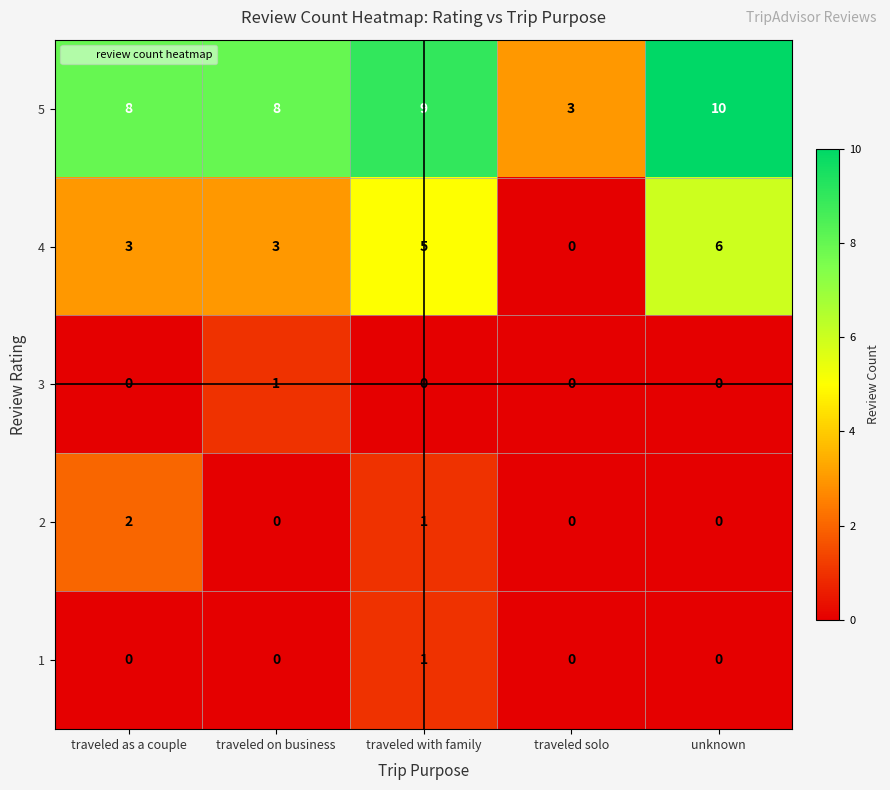

Which series has the largest total across all categories?

5